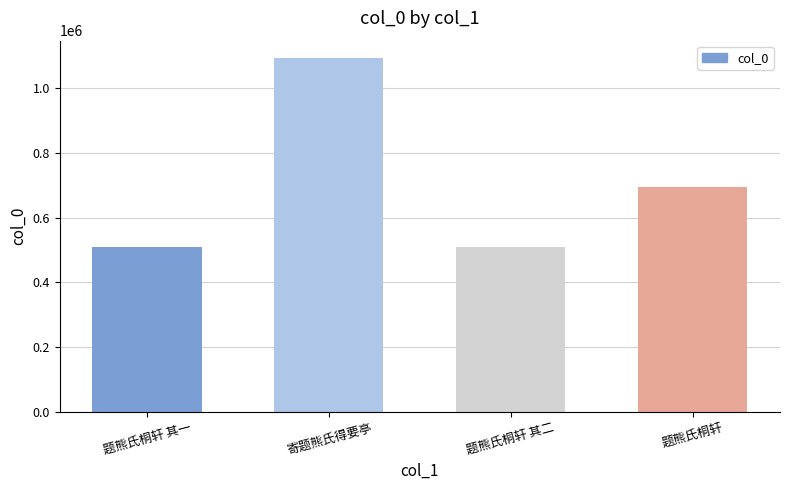

What is the label of the 2nd bar from the left?

寄题熊氏得要亭